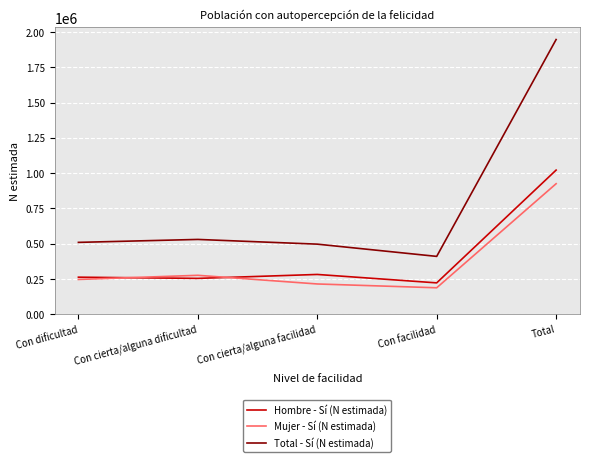

Reading left to right, list all the values displayed in this chart.

Hombre - Sí (N estimada): 262709	254179	282111	222426	1021424
Mujer - Sí (N estimada): 246612	275999	214661	187648	924921
Total - Sí (N estimada): 509320	530178	496772	410074	1946345